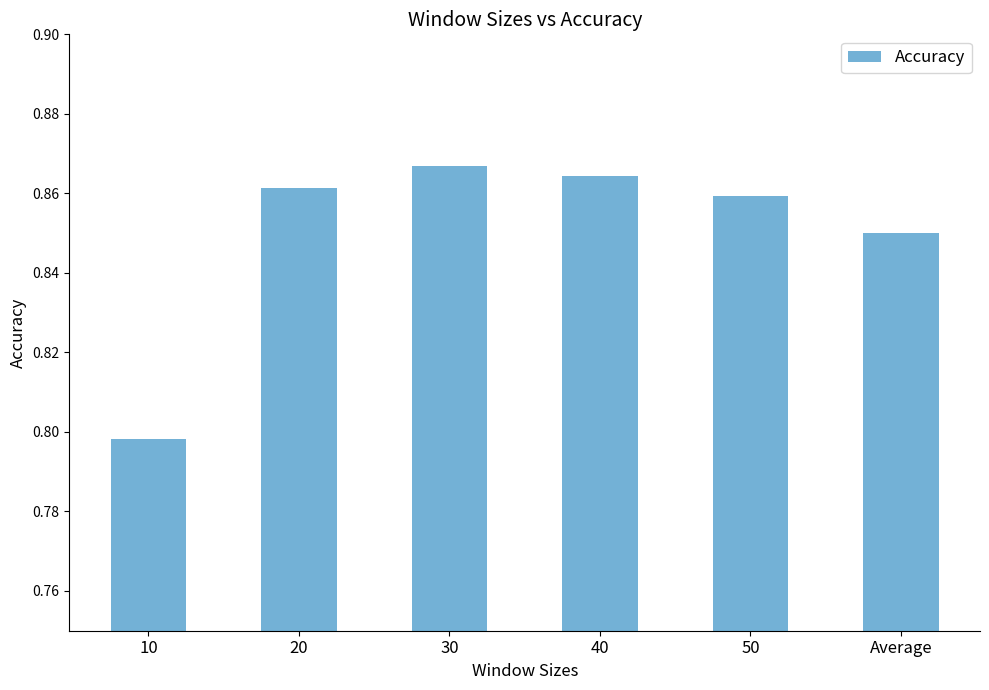

What is the sum of the values at 50 and Average?

1.7